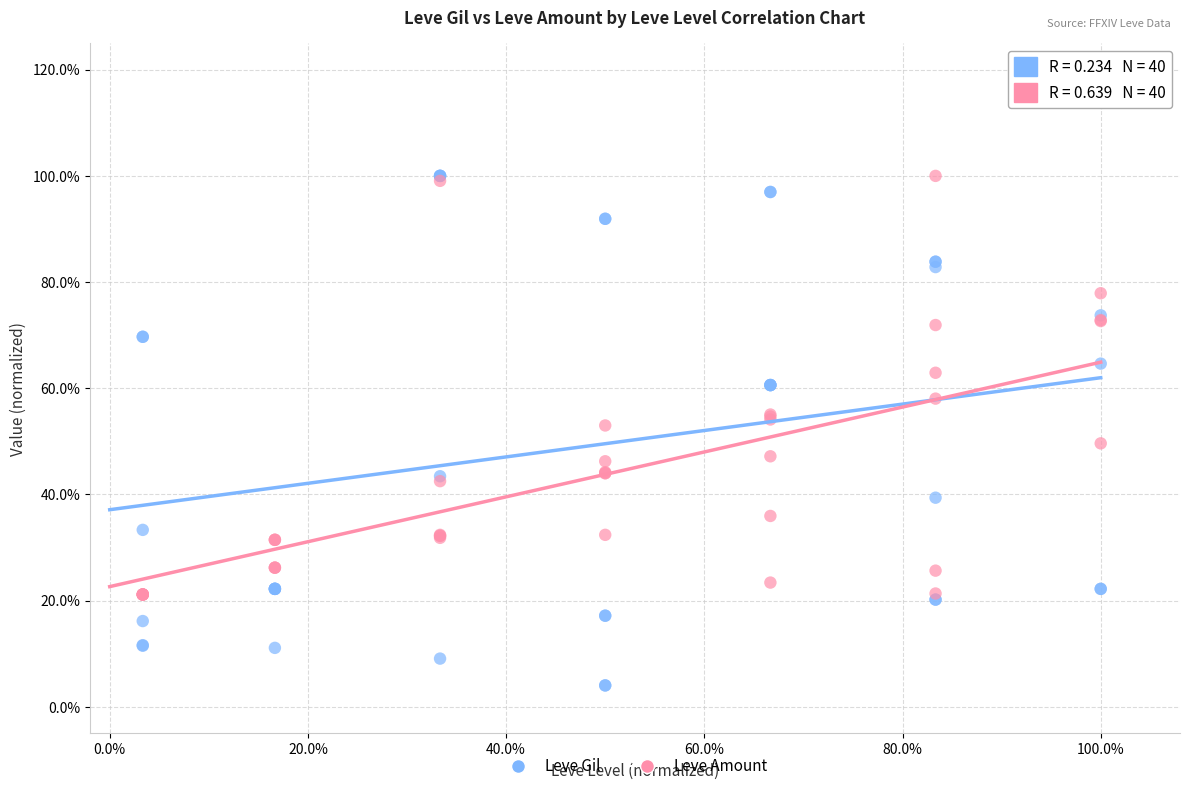

What are all the series names shown in the legend?

Leve Gil, Leve Amount